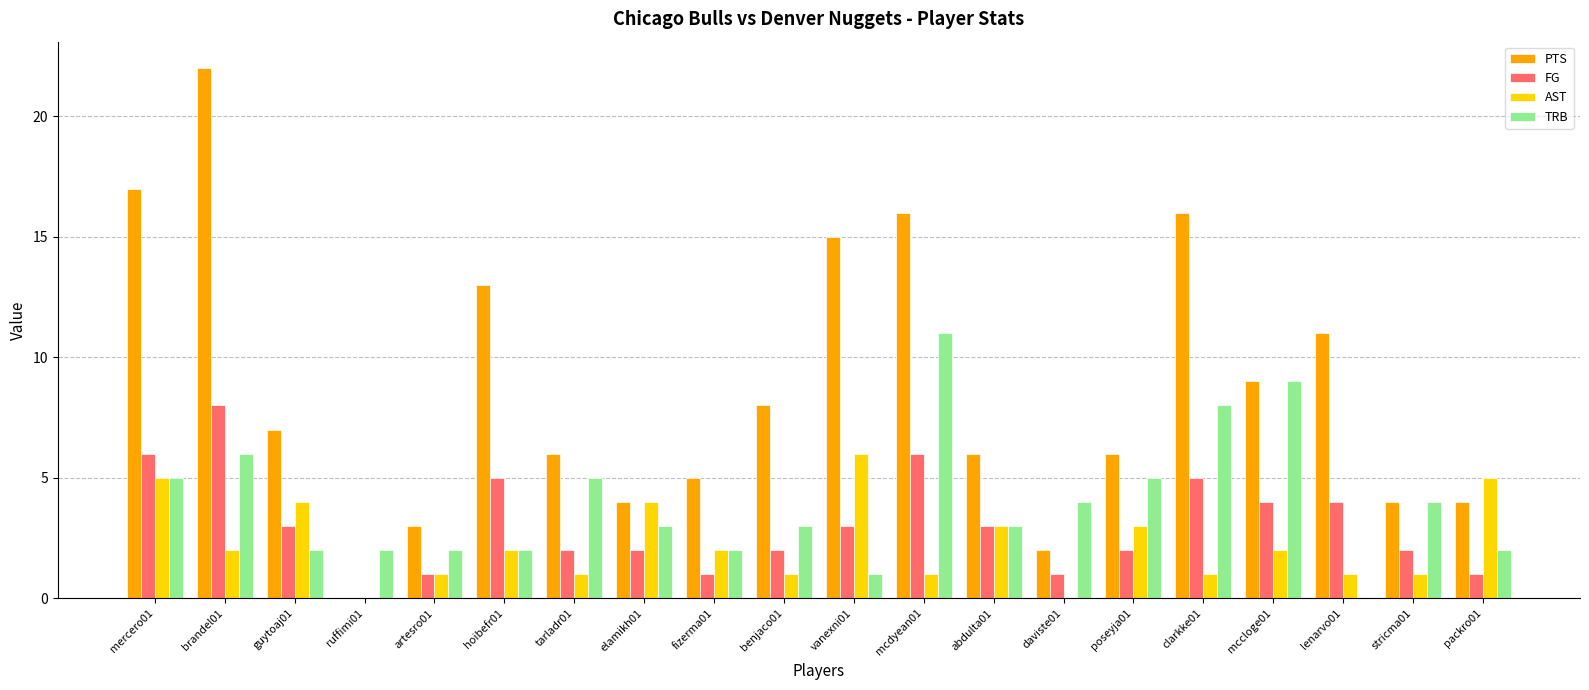

At which category is the sum across all series the highest?

brandel01